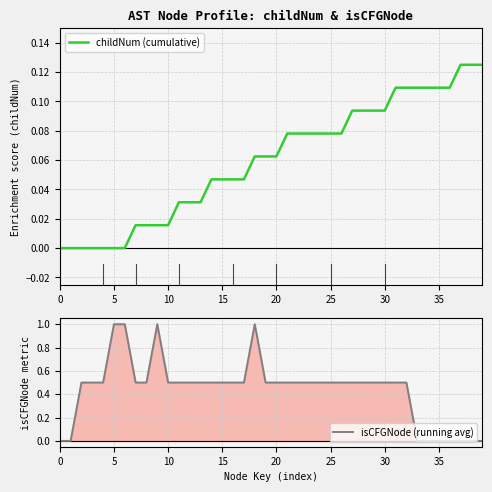

True or false: childNum (cumulative) has a value of 0.0 at 10.

False